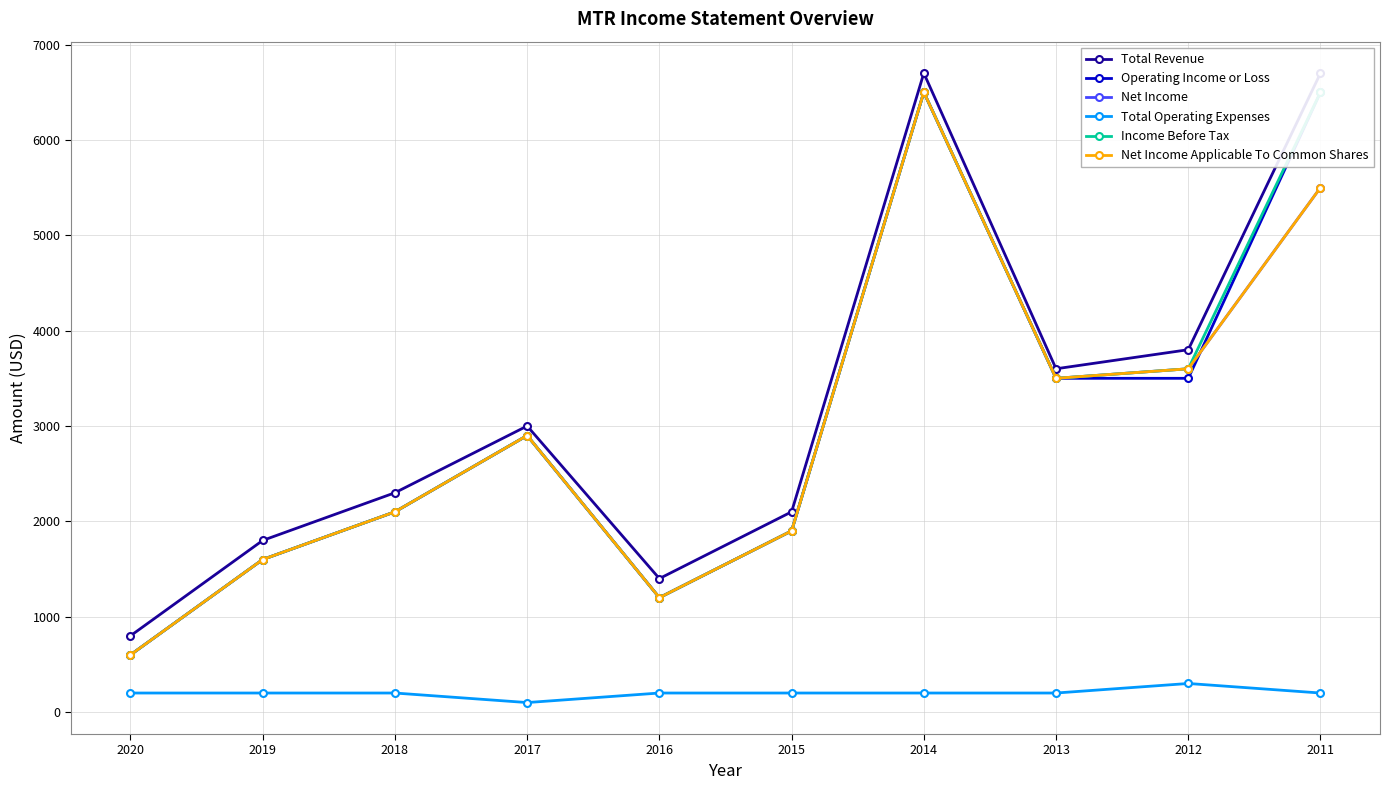

True or false: Total Revenue has a value of 3000 at 2017.

True